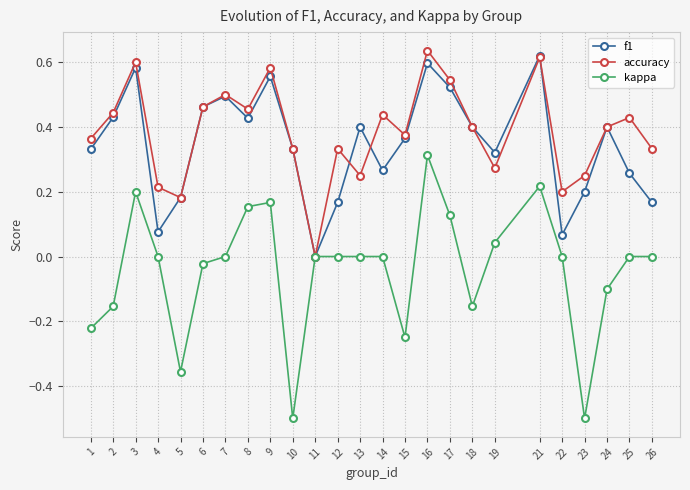

Is the value of f1 at 3 greater than the value of kappa at 23?

Yes